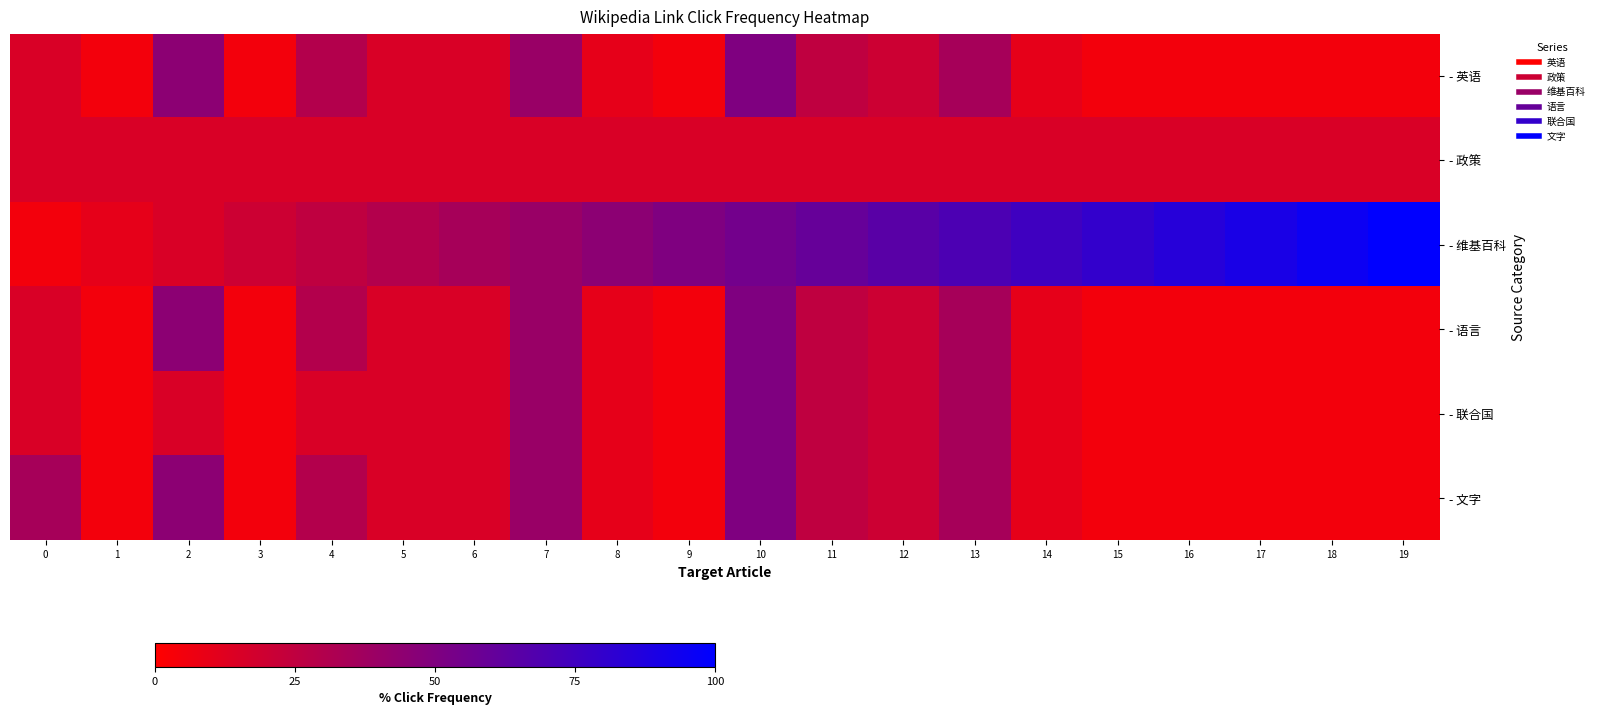

What is the total value across all series at 11?

175.0